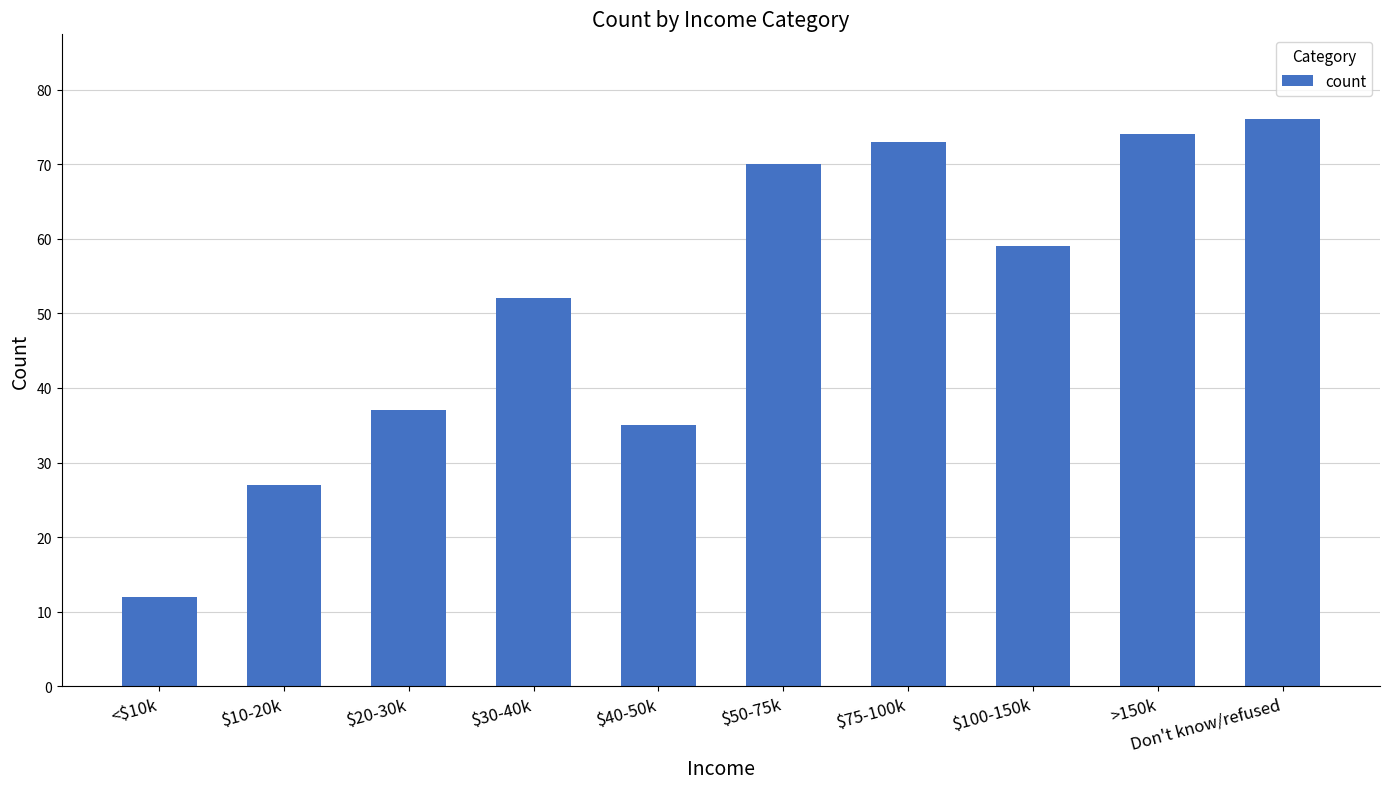

The value at $40-50k is 21. True or false?

False